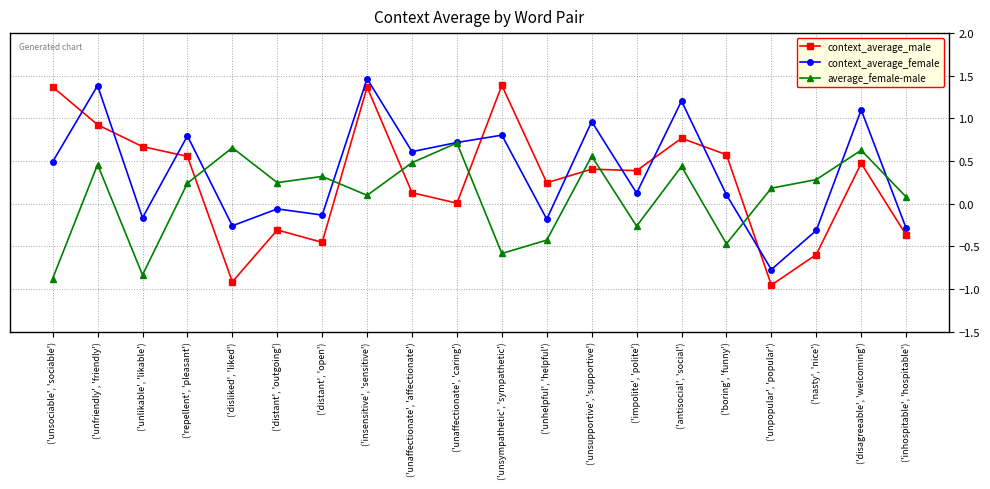

In context_average_male, how many points are lower than both neighbors (excluding endpoints)?

6